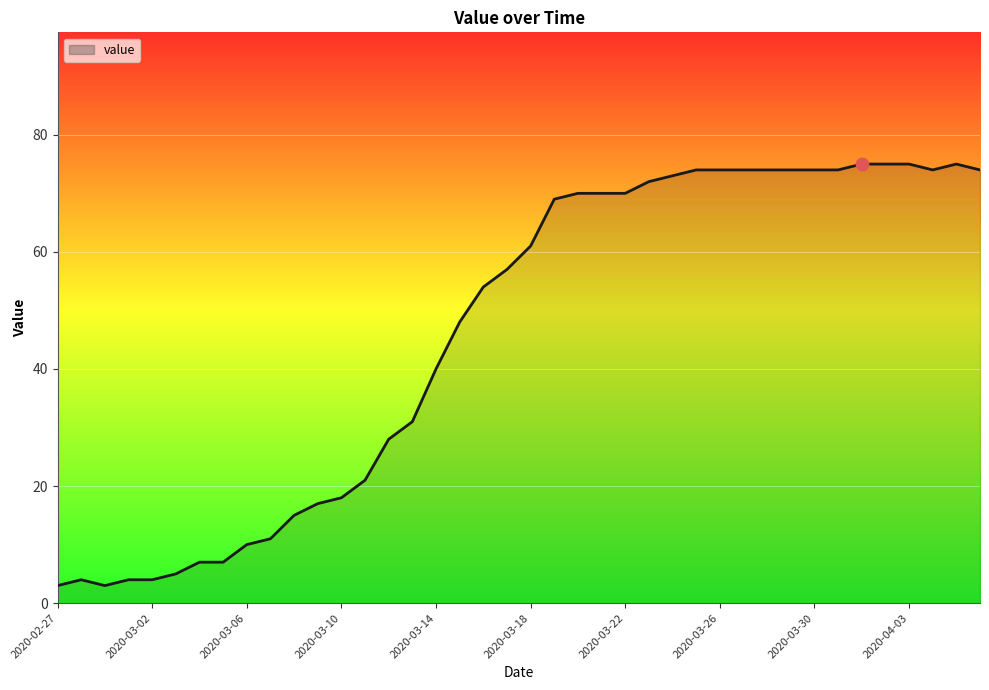

What is the greatest value displayed?

75